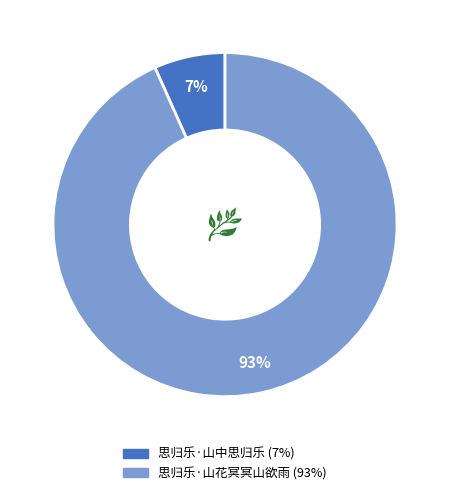

Is 思归乐·山花冥冥山欲雨 the majority of the pie?

Yes